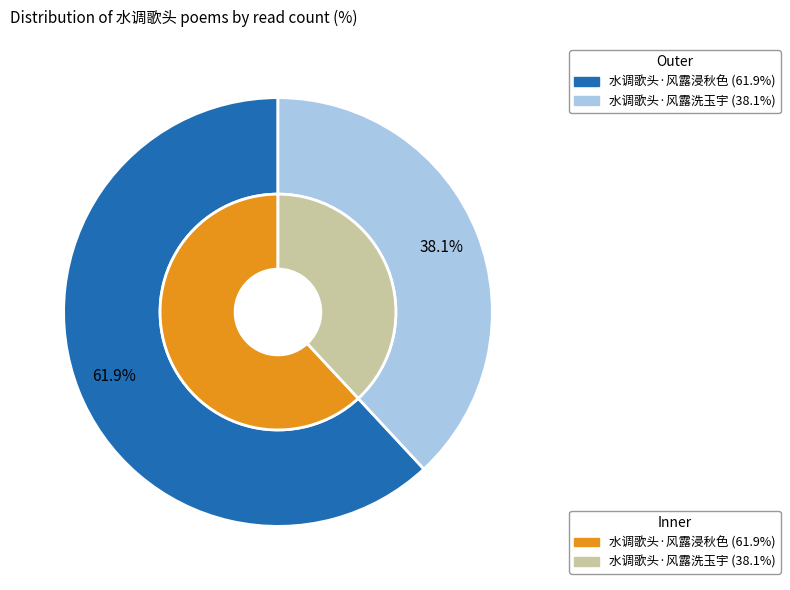

Which category has the biggest portion of the pie?

水调歌头·风露浸秋色